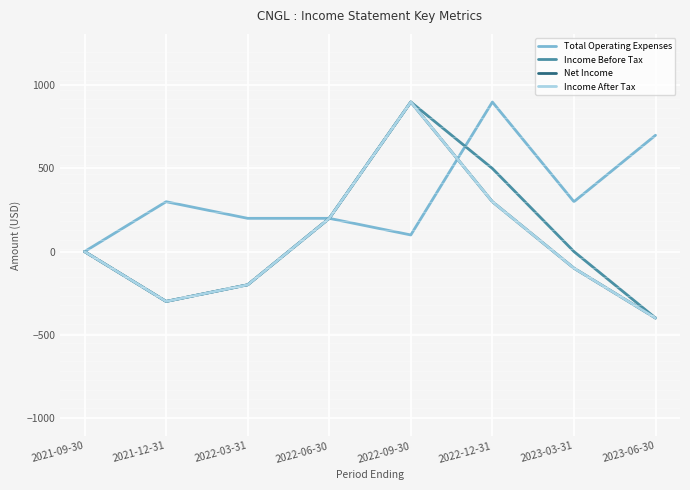

List the labels in order of Income Before Tax value, largest first.

2022-09-30, 2022-12-31, 2022-06-30, 2021-09-30, 2023-03-31, 2022-03-31, 2021-12-31, 2023-06-30